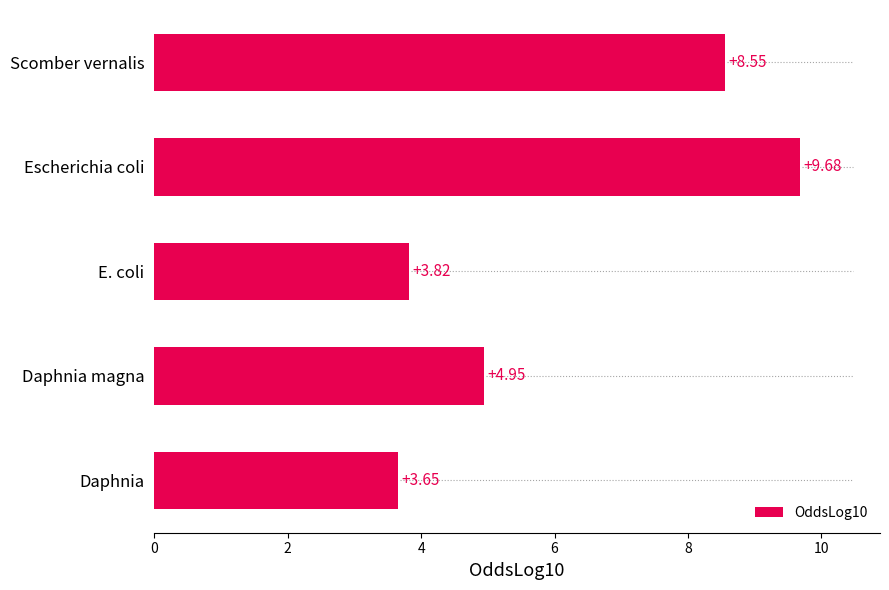

What is the average value?

6.1